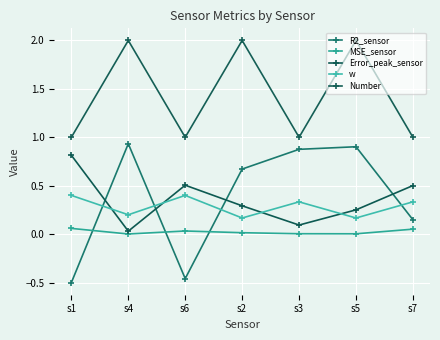

What is the maximum value for Number?

2.0